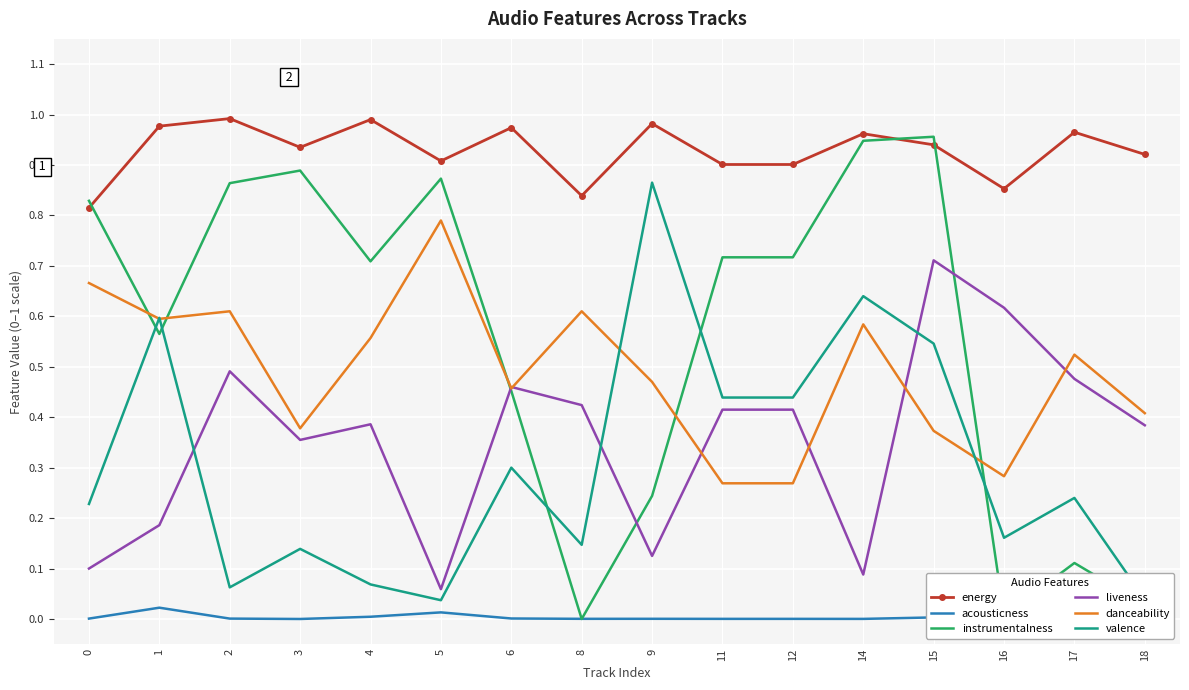

True or false: energy has a value of 1.0 at 9.

True